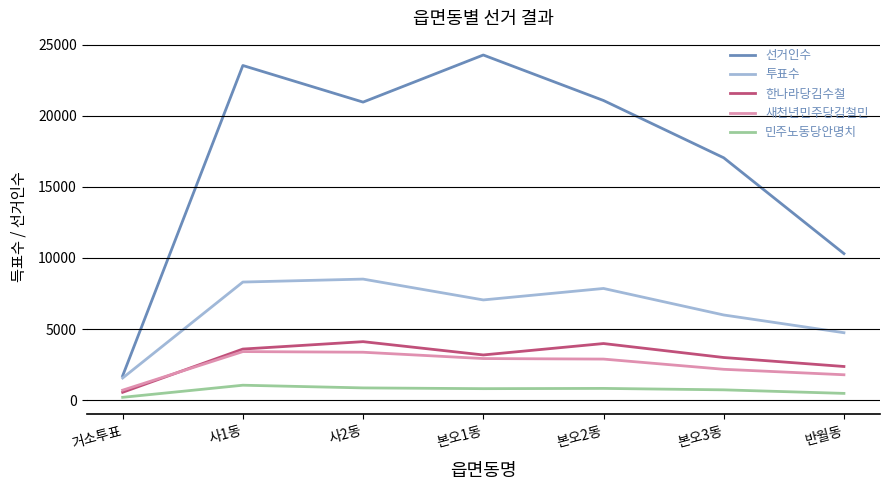

What is the smallest value displayed?

207